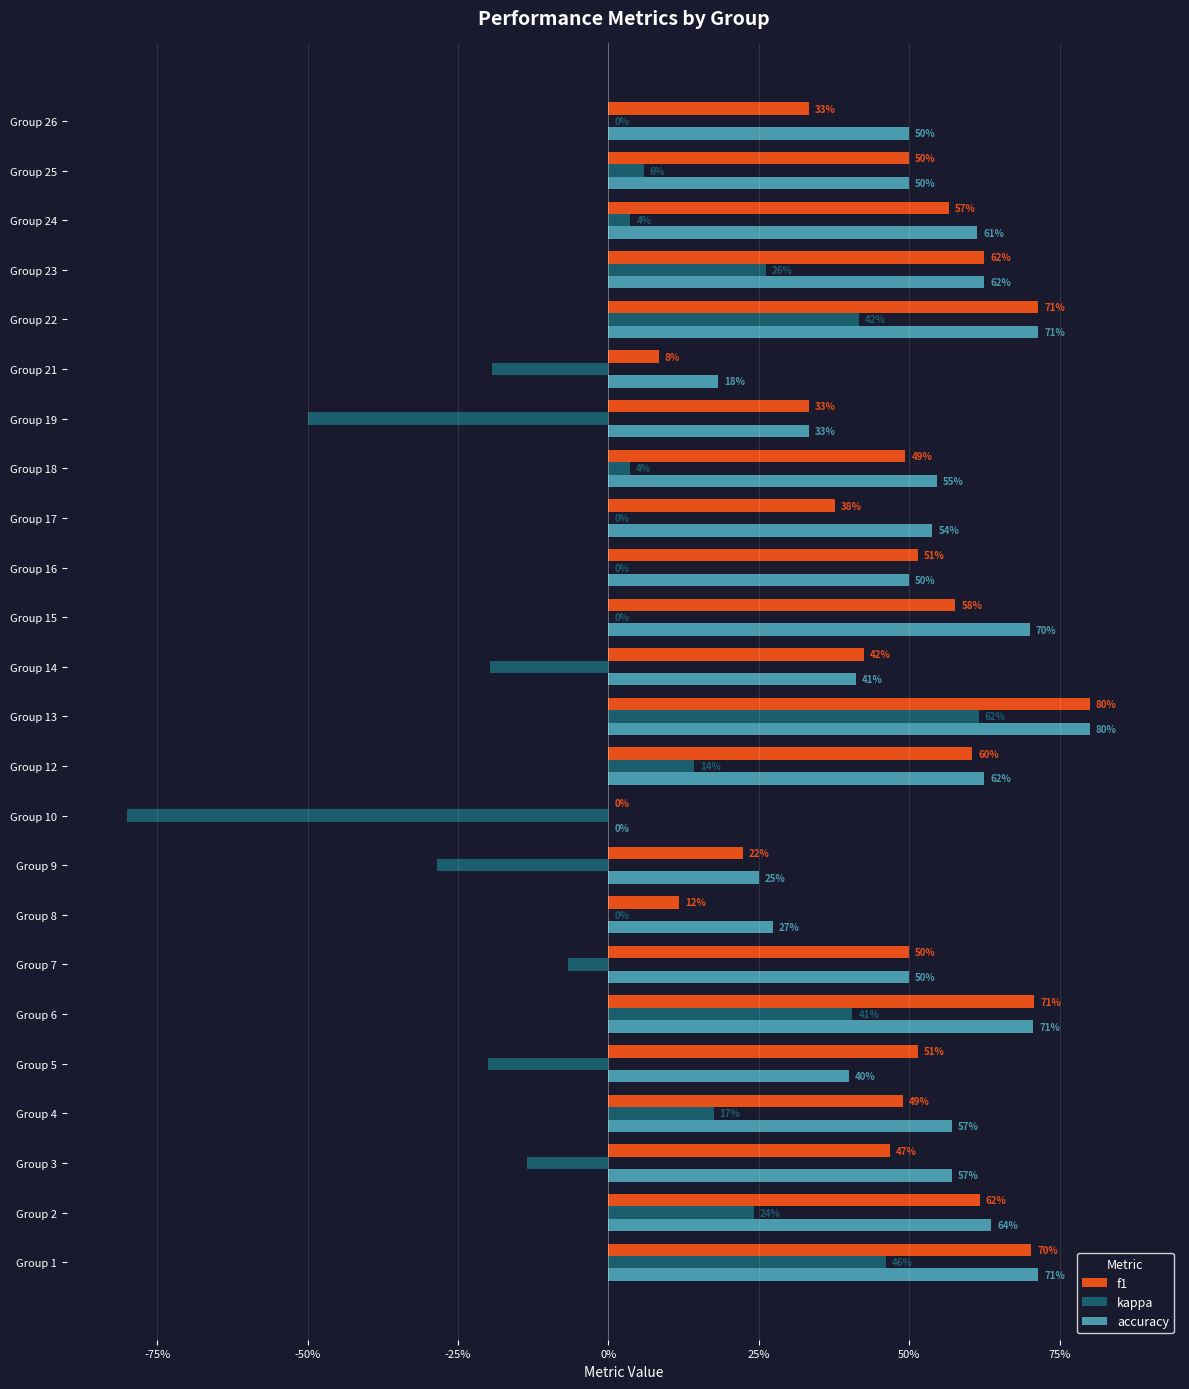

Which series has the largest total across all categories?

accuracy